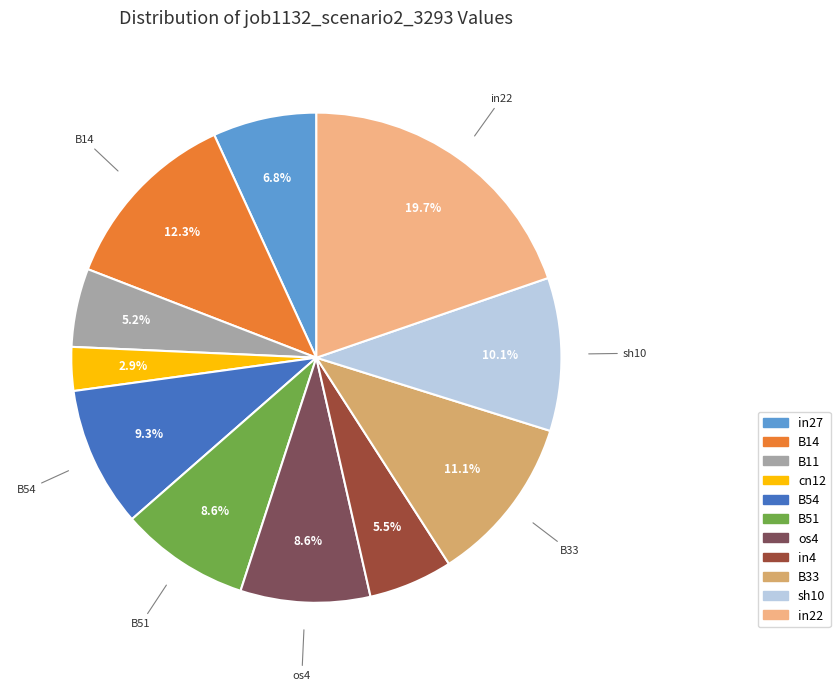

Rank the categories by value from lowest to highest.

cn12, B11, in4, in27, B51, os4, B54, sh10, B33, B14, in22